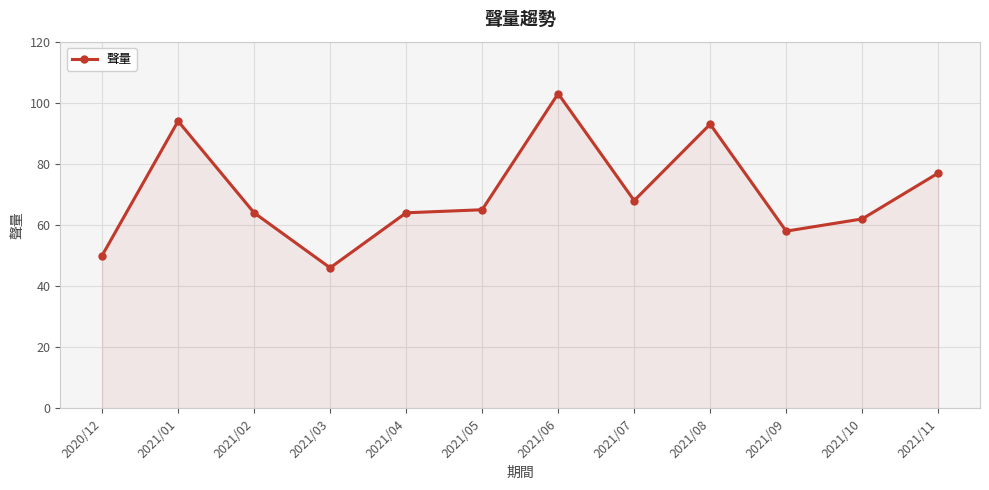

True or false: the data shows 158 at 2021/01.

False